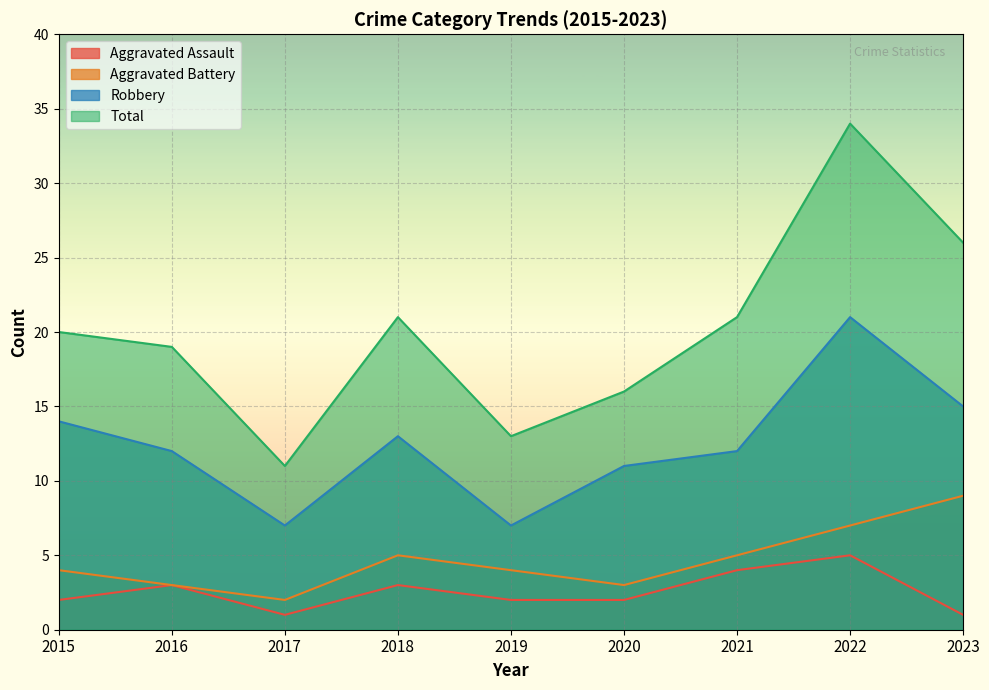

True or false: Aggravated Assault has a value of 2 at 2015.

True